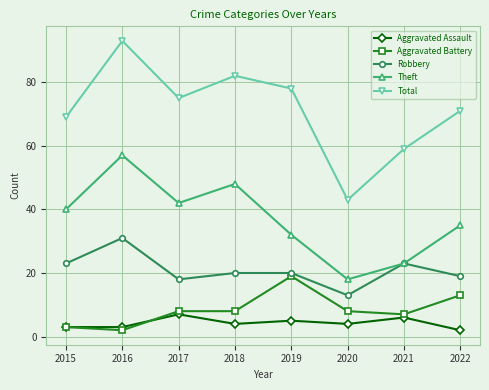

True or false: Aggravated Battery and Robbery intersect in this chart.

False